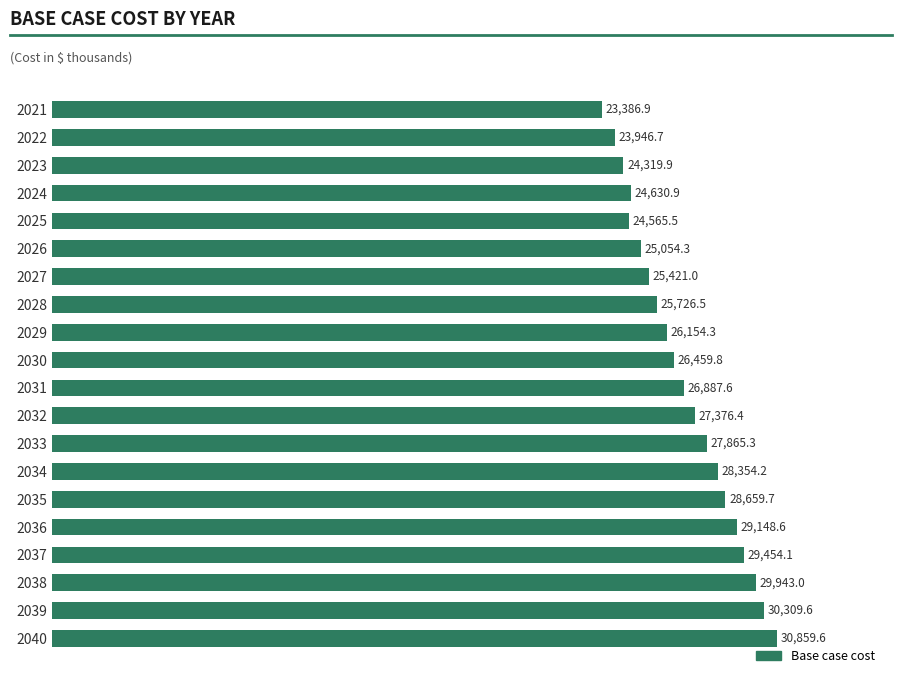

What is the sum of the values at 2028 and 2037?

55180.6